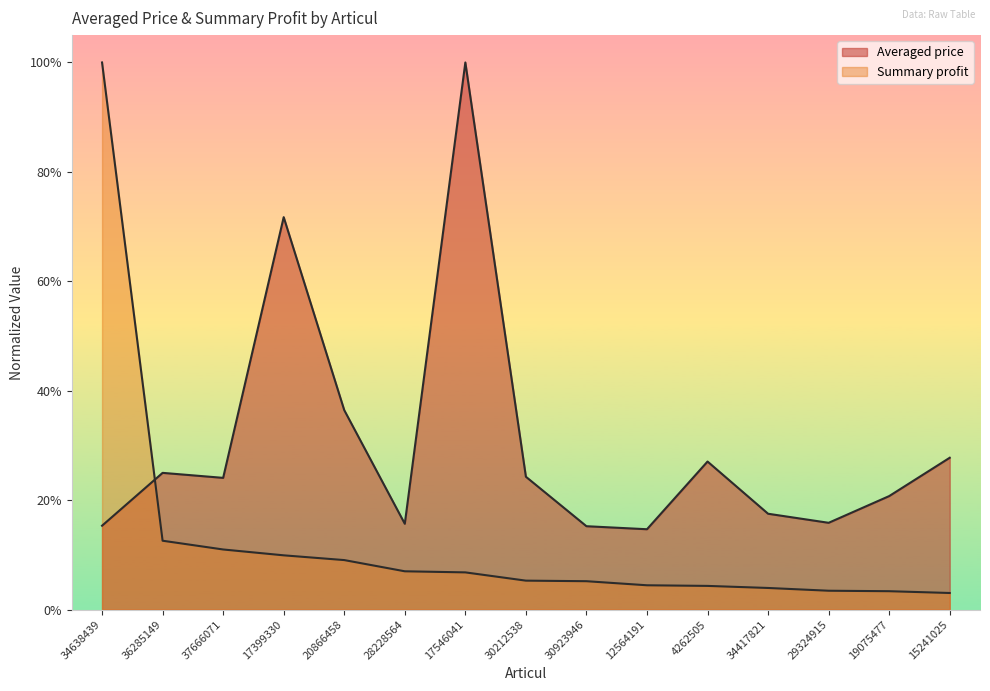

How many categories are shown in the chart?

15